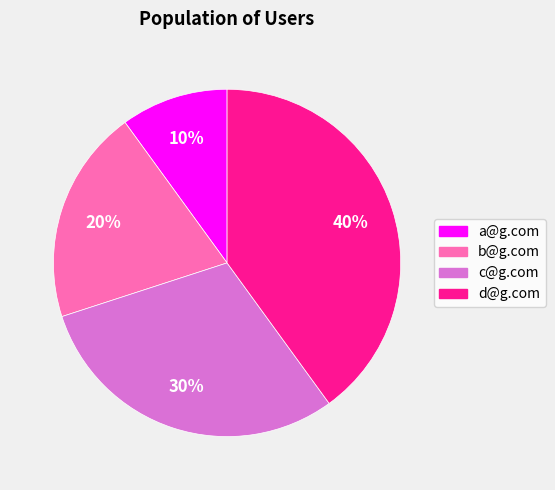

The a@g.com slice represents 10% of the pie. True or false?

True